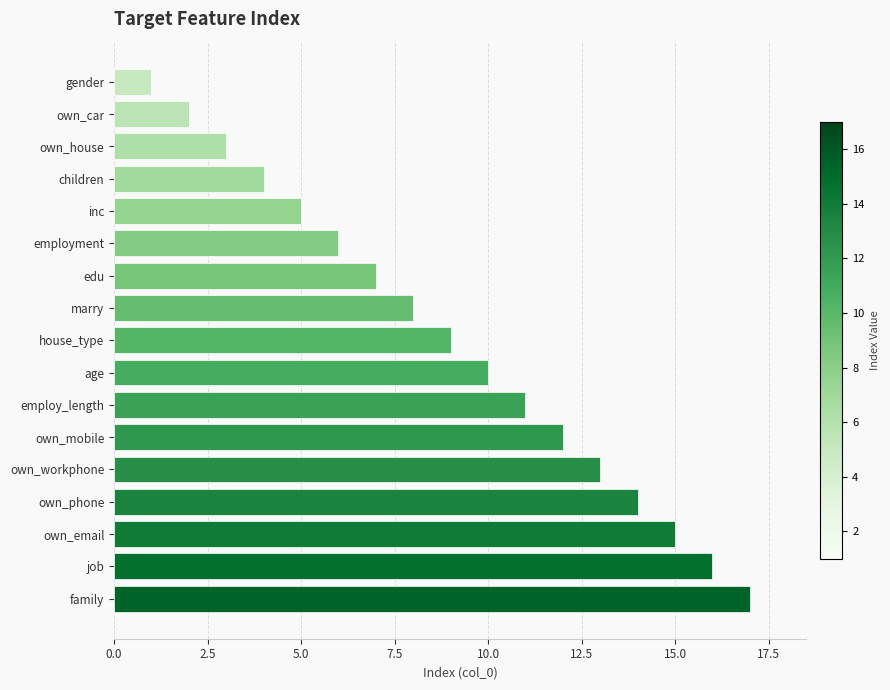

Count the number of data series in this chart.

1